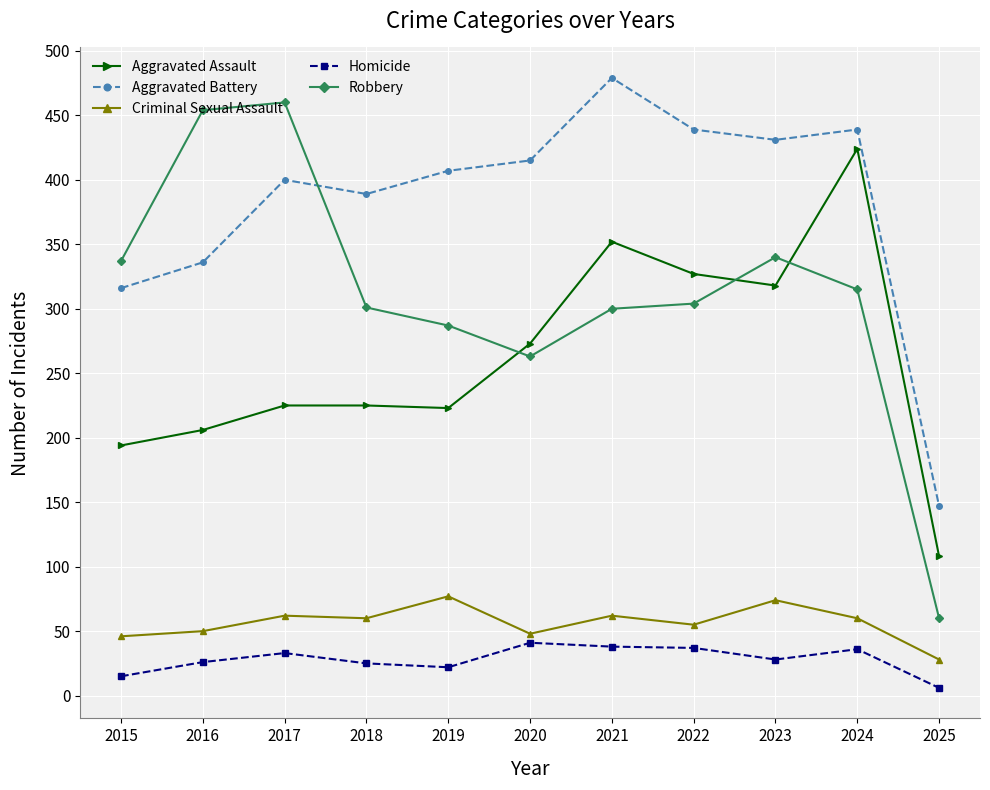

How many lines are shown in the chart?

5